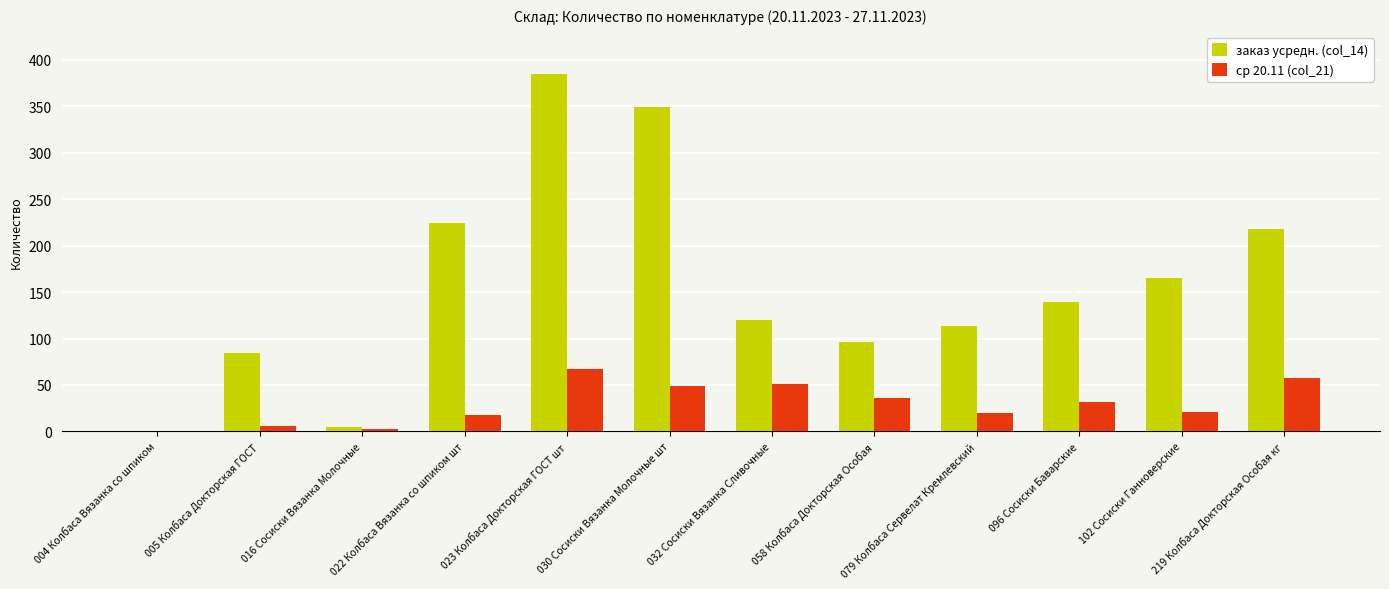

Which series changed the most between 032 Сосиски Вязанка Сливочные and 079 Колбаса Сервелат Кремлевский?

ср 20.11 (col_21)